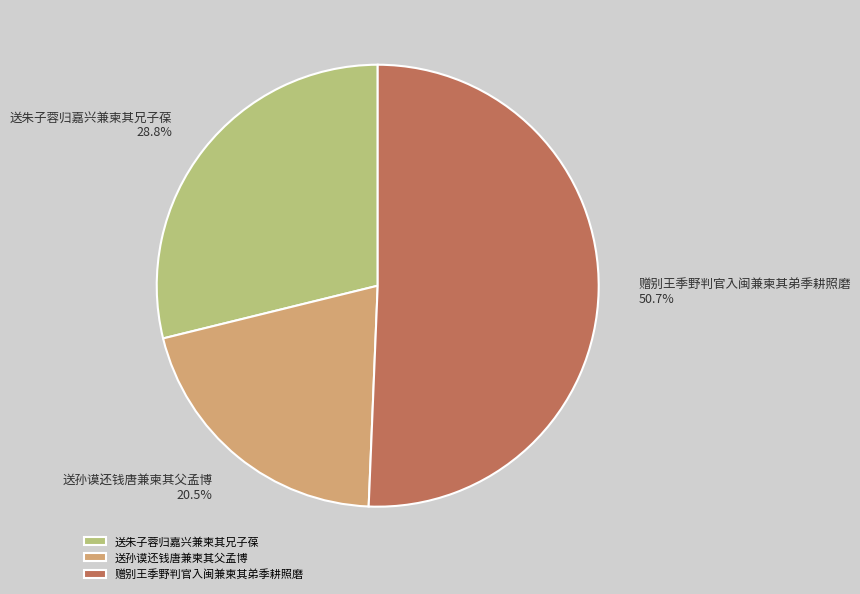

Between 送朱子蓉归嘉兴兼柬其兄子葆 and 送孙谟还钱唐兼柬其父孟博, which is larger?

送朱子蓉归嘉兴兼柬其兄子葆